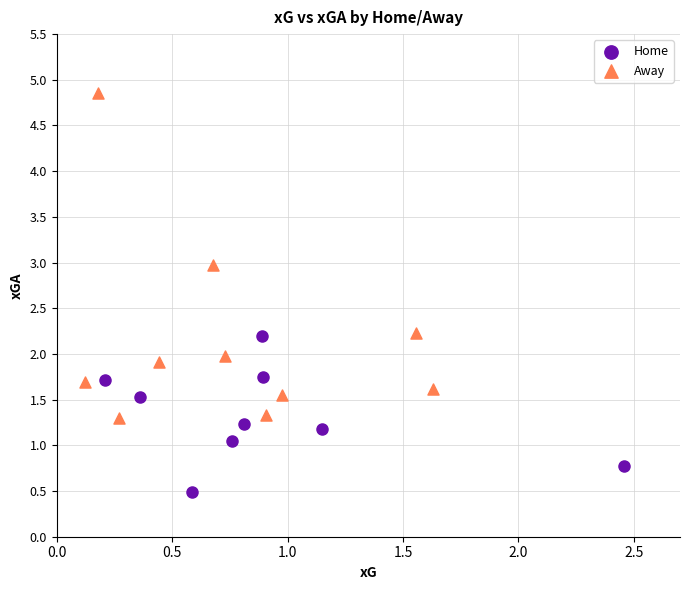

Which series has the largest Y range (max minus min)?

Away